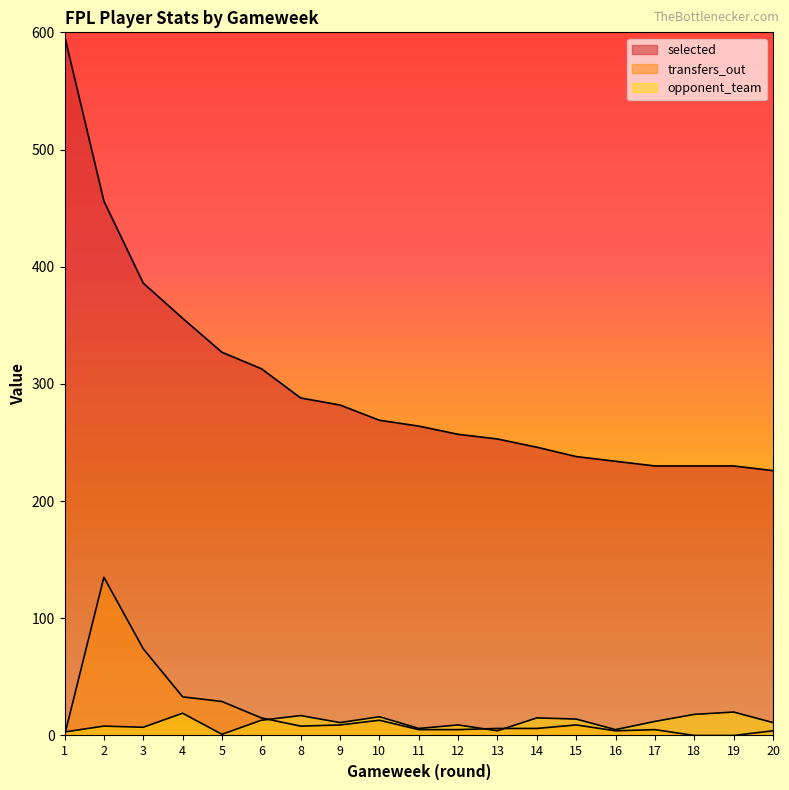

Which category has the lowest value in the selected series?

20